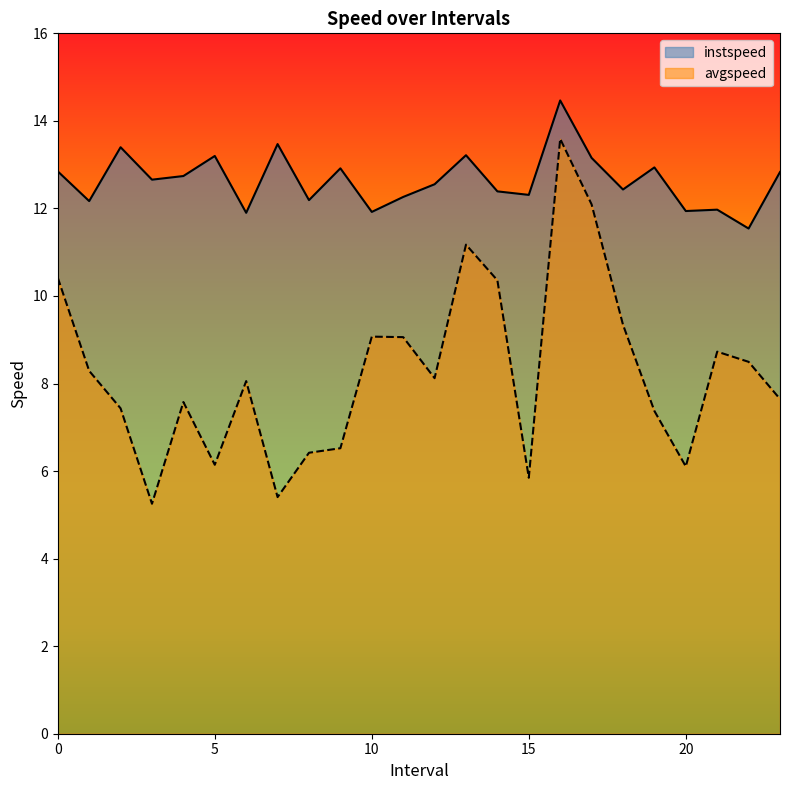

At how many categories does at least one series exceed 14?

1